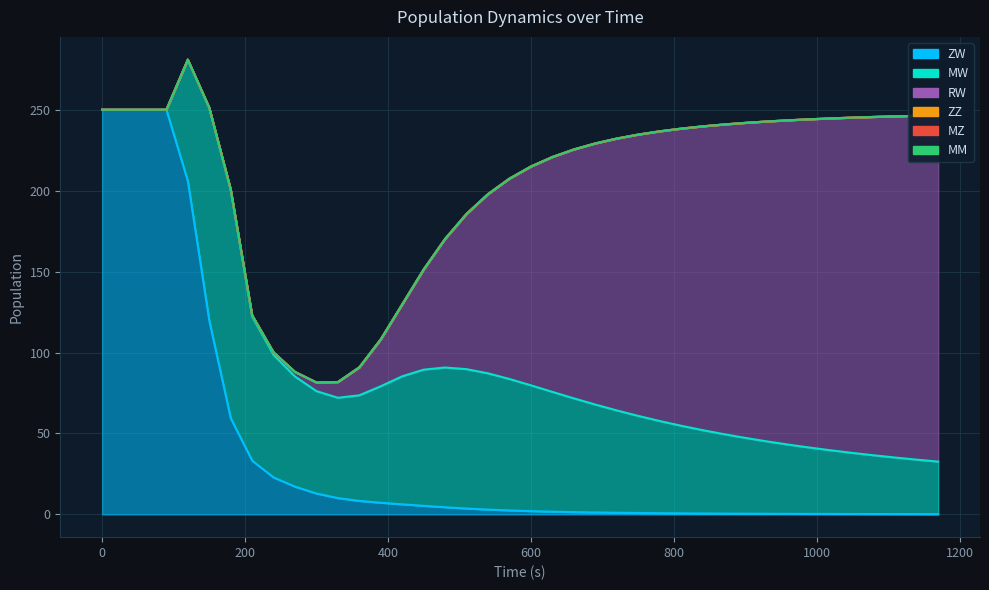

What is the difference between the maximum and minimum values in the ZW series?

249.8